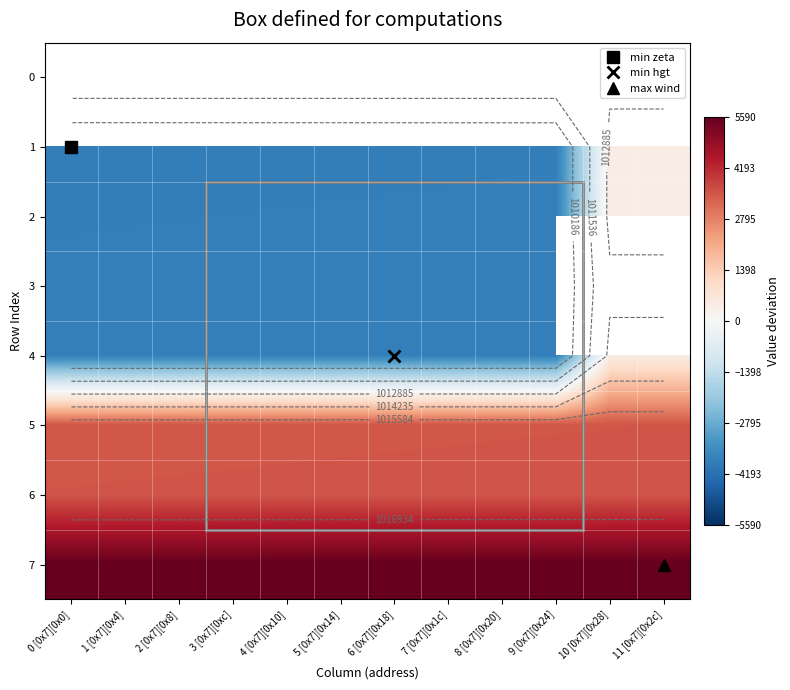

Is the value of 1 at 1 [0x7][0x4] greater than the value of 5 at 3 [0x7][0xc]?

No